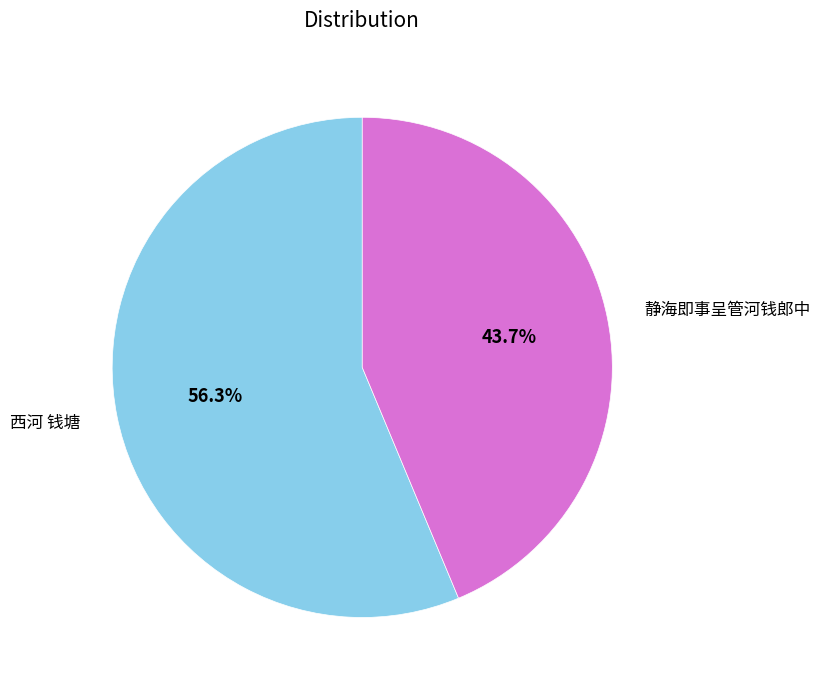

Which category has the biggest portion of the pie?

西河 钱塘